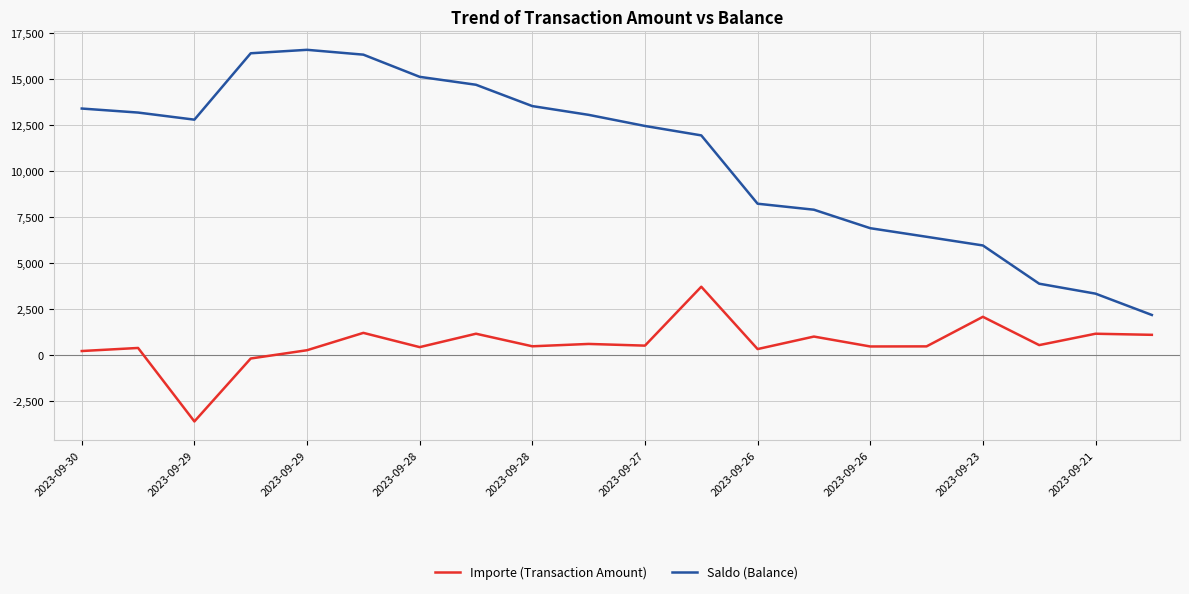

What is the sum of all Saldo (Balance) values?

214037.8